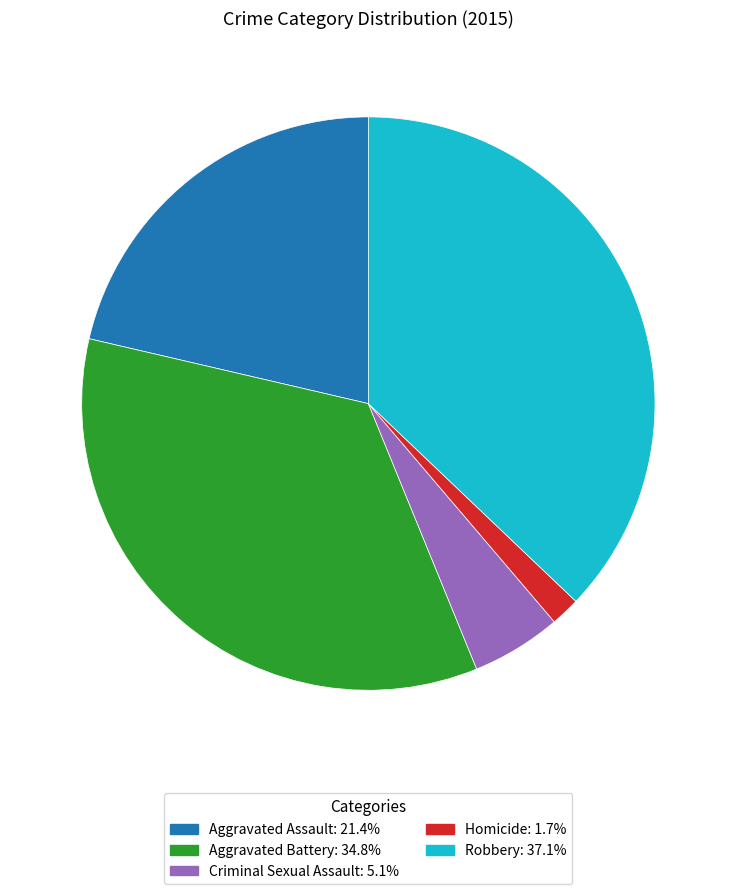

Between Criminal Sexual Assault and Robbery, which is larger?

Robbery